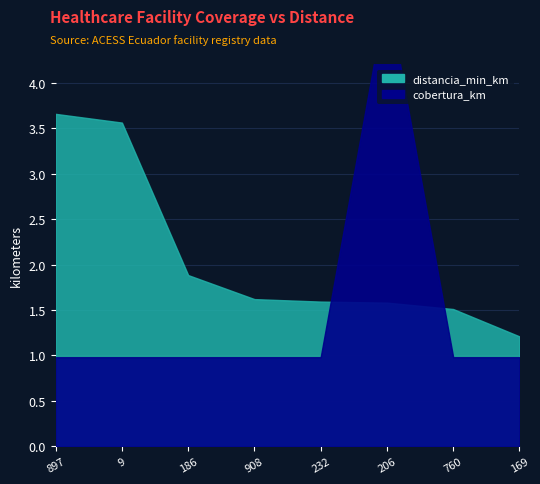

Reading left to right, extract all data points from this chart.

distancia_min_km: 3.7	3.6	1.9	1.6	1.6	1.6	1.5	1.2
cobertura_km: 1.0	1.0	1.0	1.0	1.0	5.0	1.0	1.0